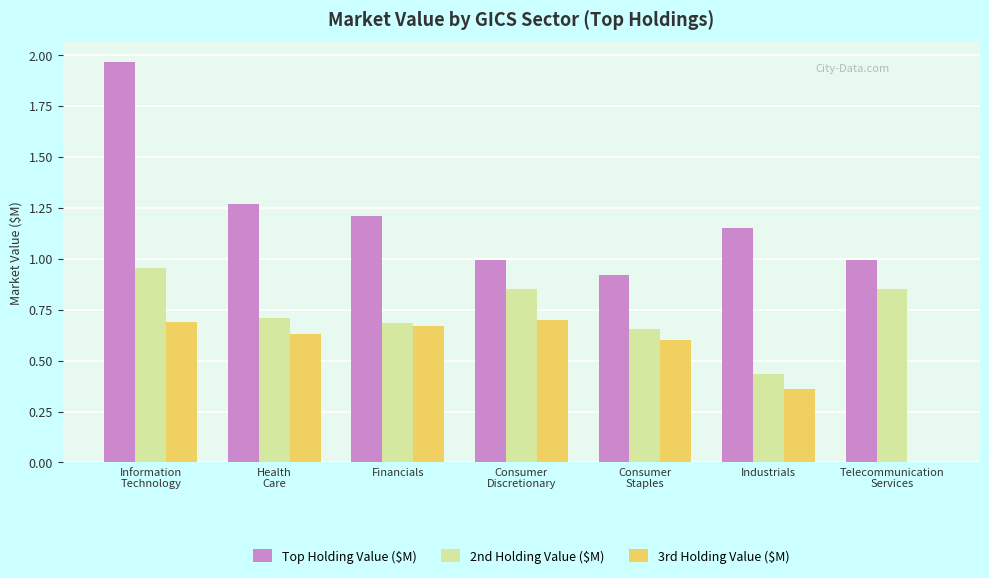

What is the sum of the 2nd Holding Value ($M) values at Industrials and Financials?

1.1